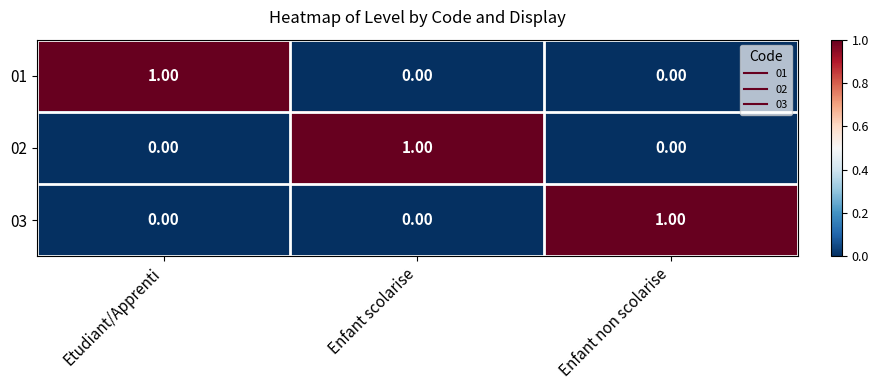

Which category has the highest value in the 01 series?

Etudiant/Apprenti